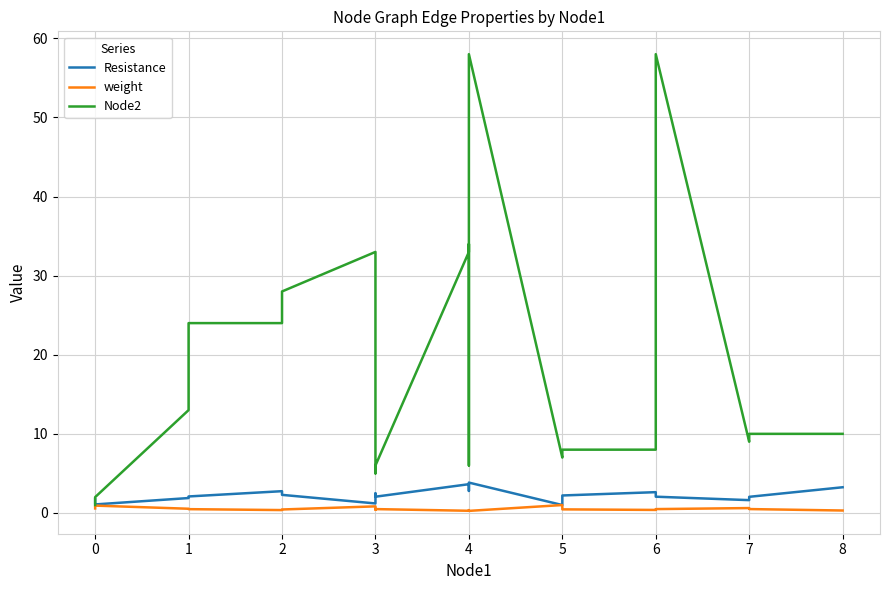

Which series has the largest range (max minus min)?

Node2